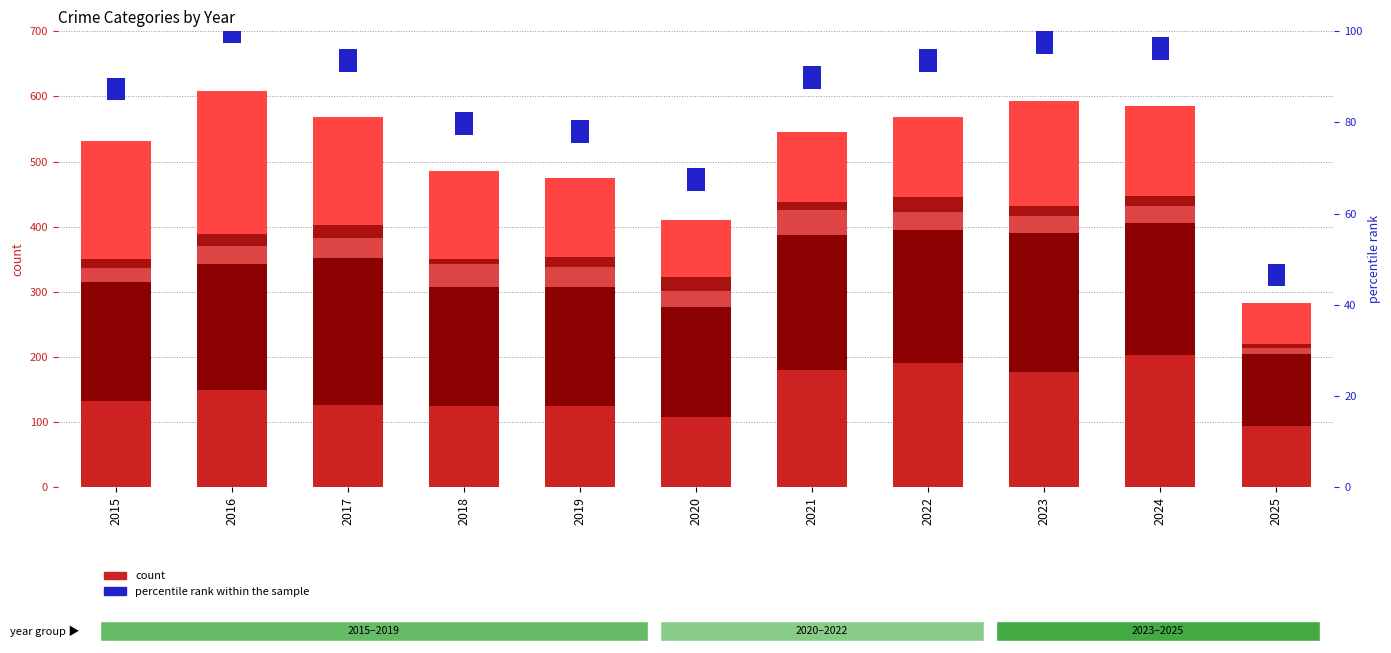

Which series has the largest range (max minus min)?

Robbery